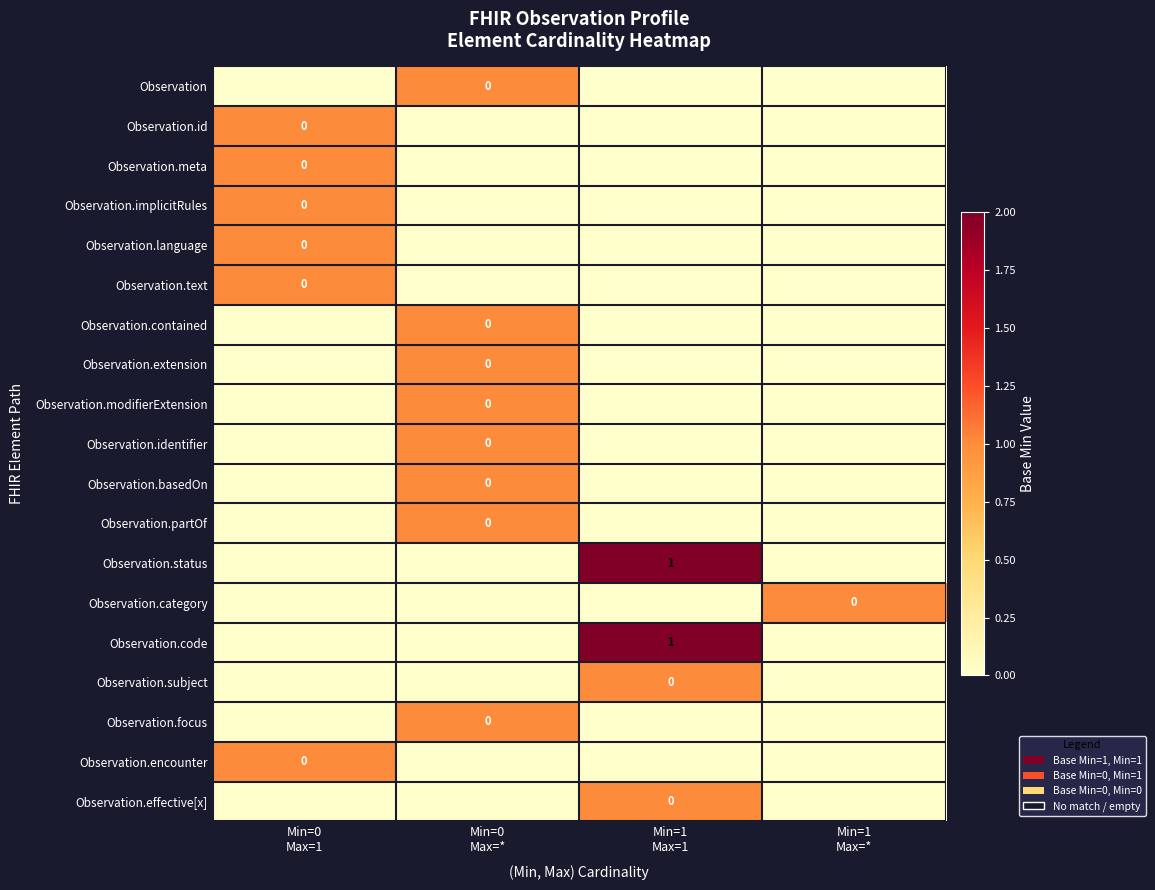

How many Observation.implicitRules values are between 0 and 1?

4